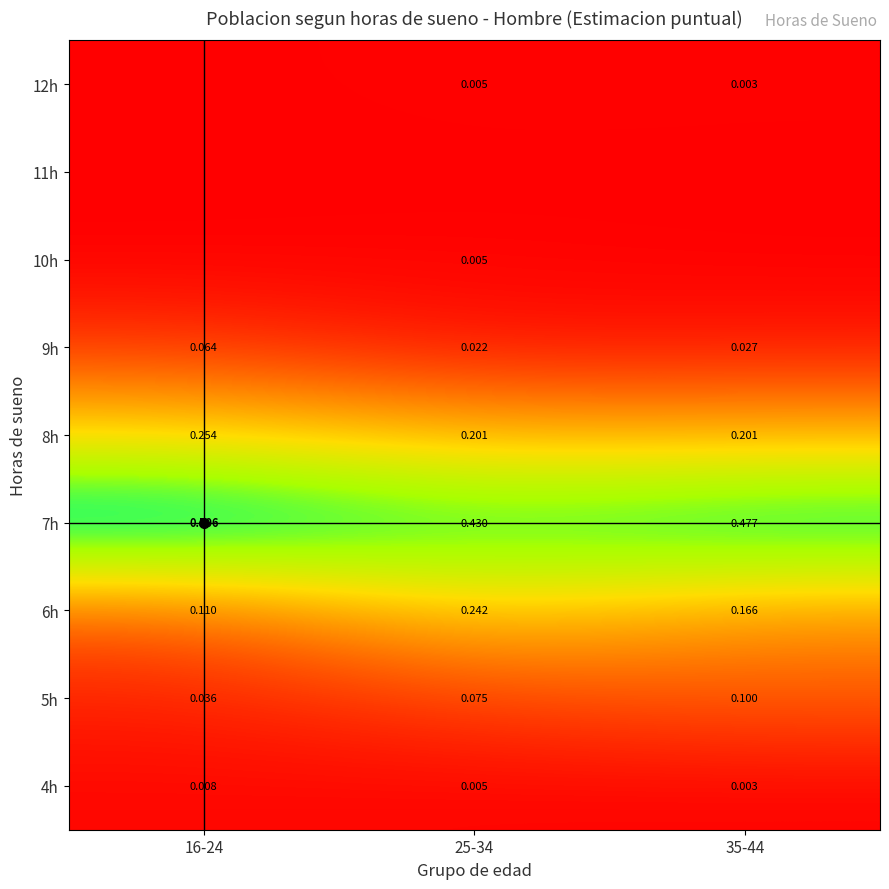

Which category has the highest value across all series?

16-24